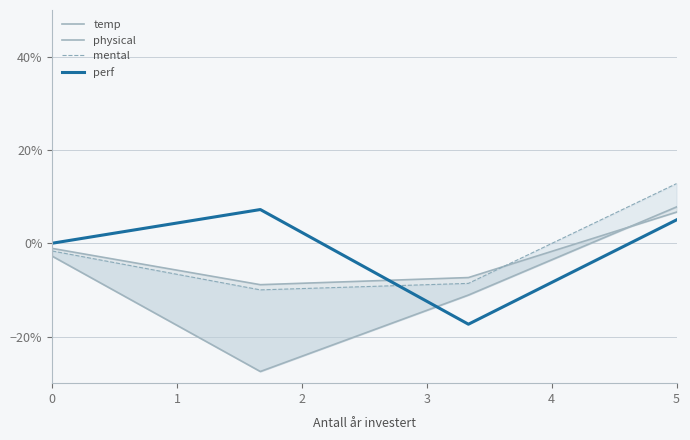

Which series has the largest range (max minus min)?

physical